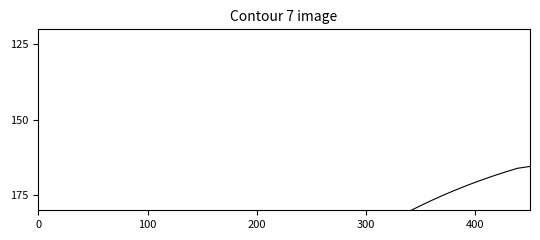

True or false: there are more than 1 points higher than both neighbors.

False